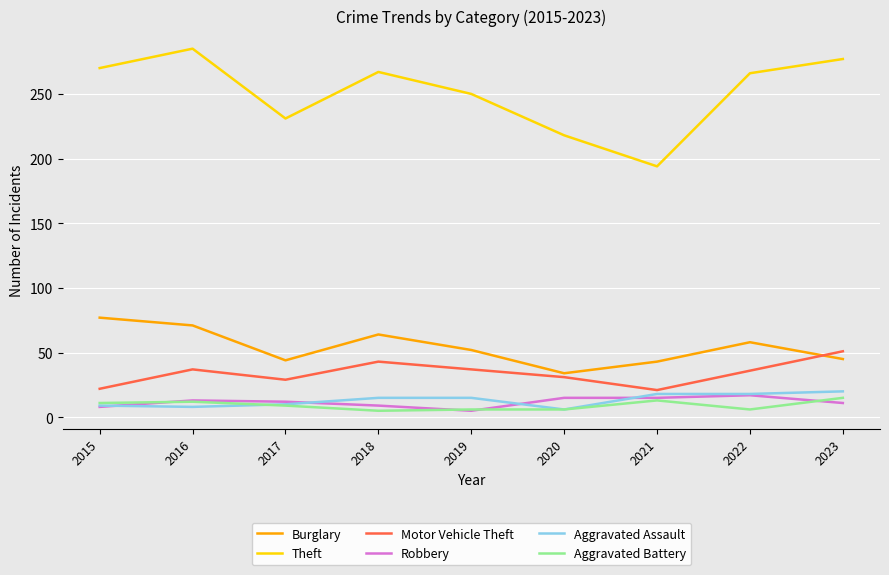

What is the lowest value of the Burglary series?

34